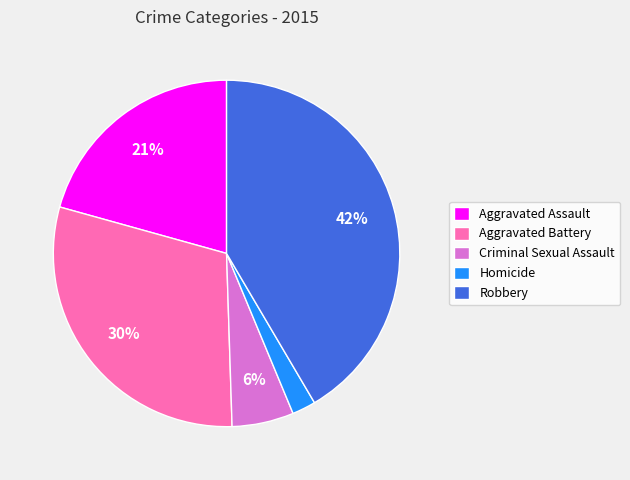

Is there a majority slice in this chart?

No